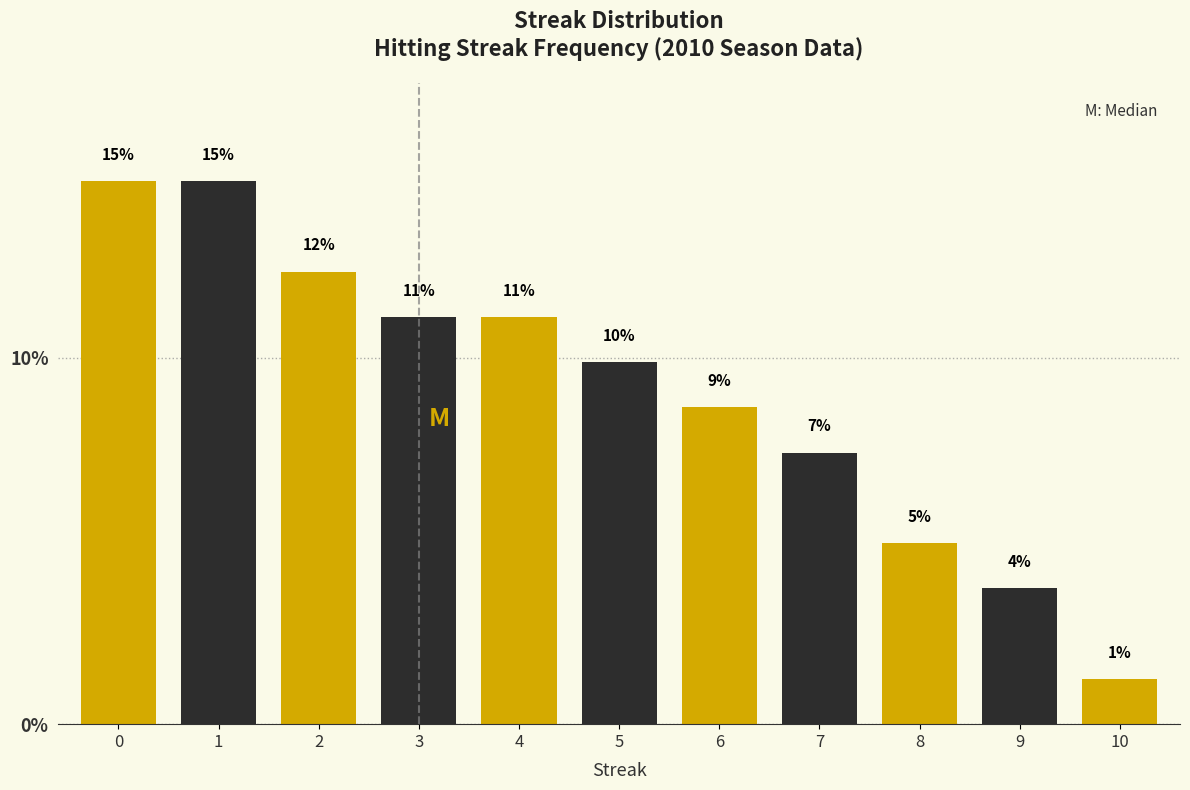

How many bars are there in total?

11